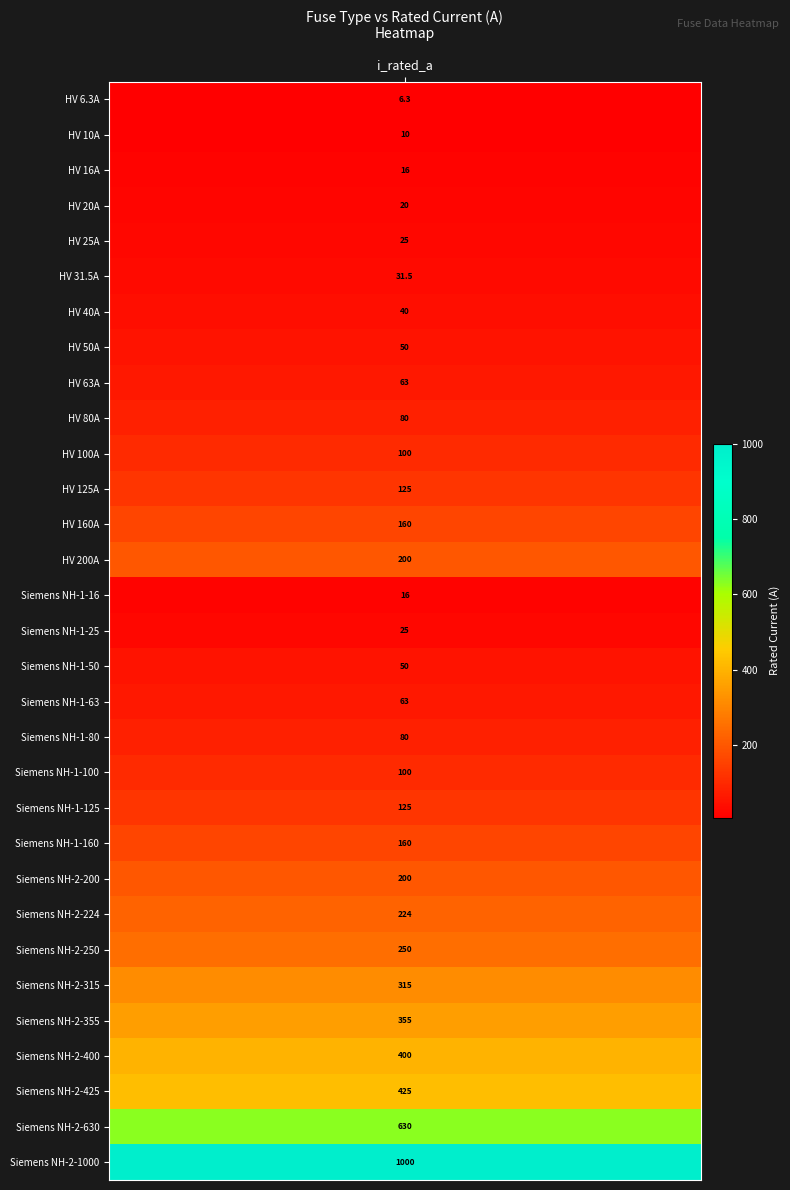

The chart shows a value of 125.0 at 11. True or false?

True